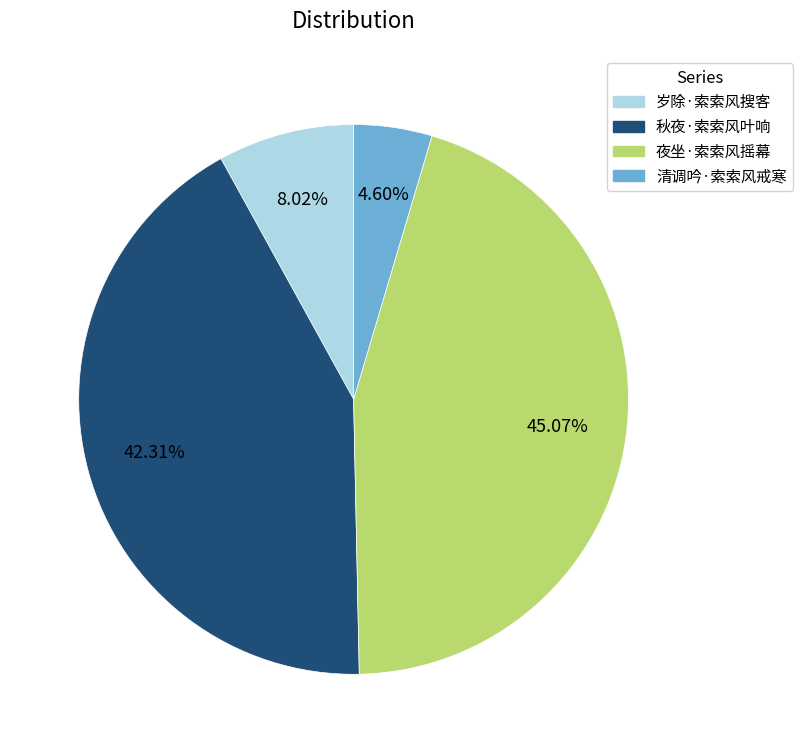

How many segments does this pie chart have?

4